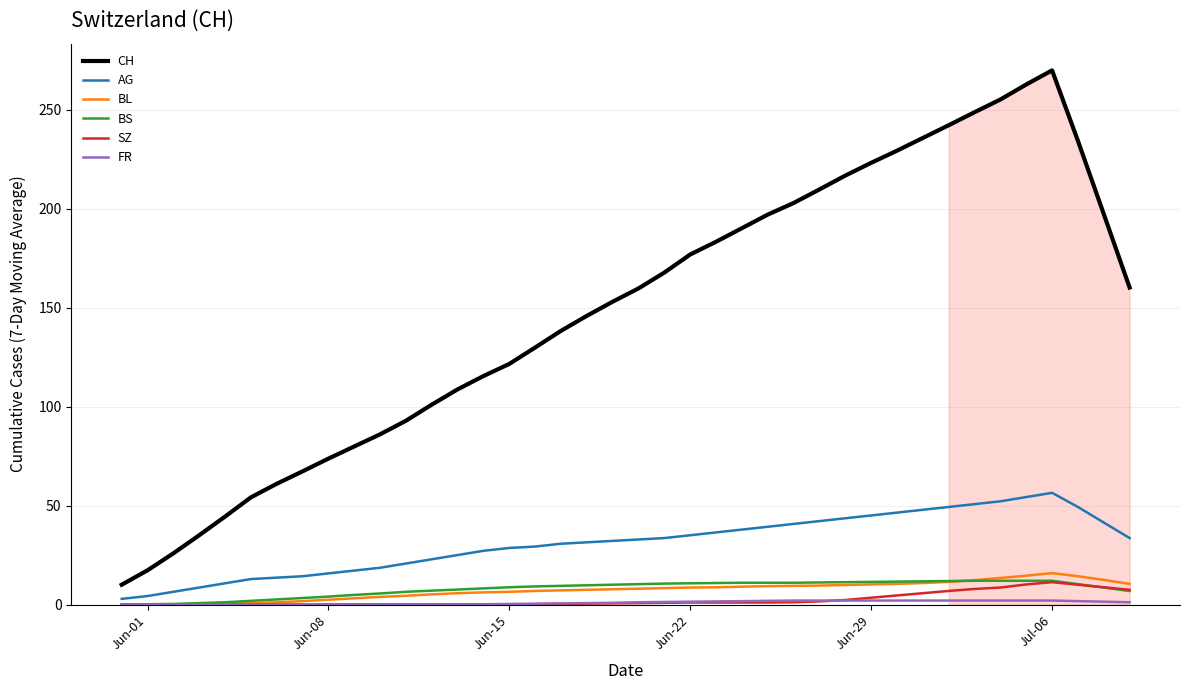

Is it true that AG equals 35.0 at Jun-22?

True